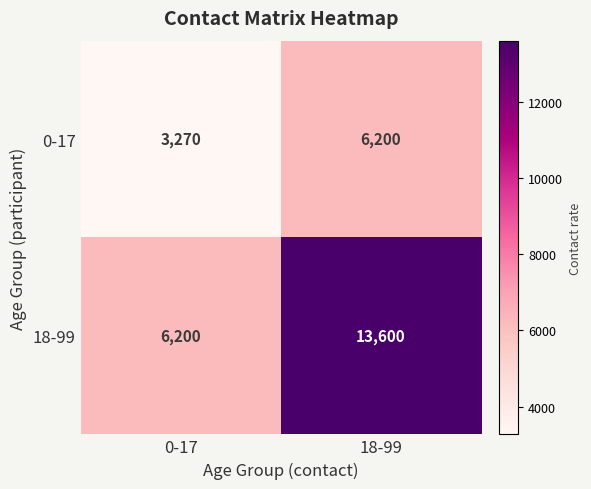

What is the difference between the 0-17 values at 18-99 and 0-17?

2930